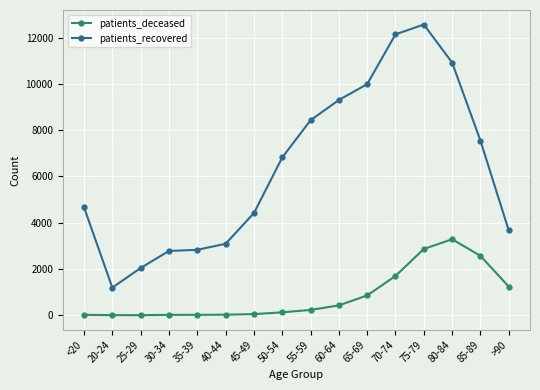

What is the label of the 13th point from the left?

75-79